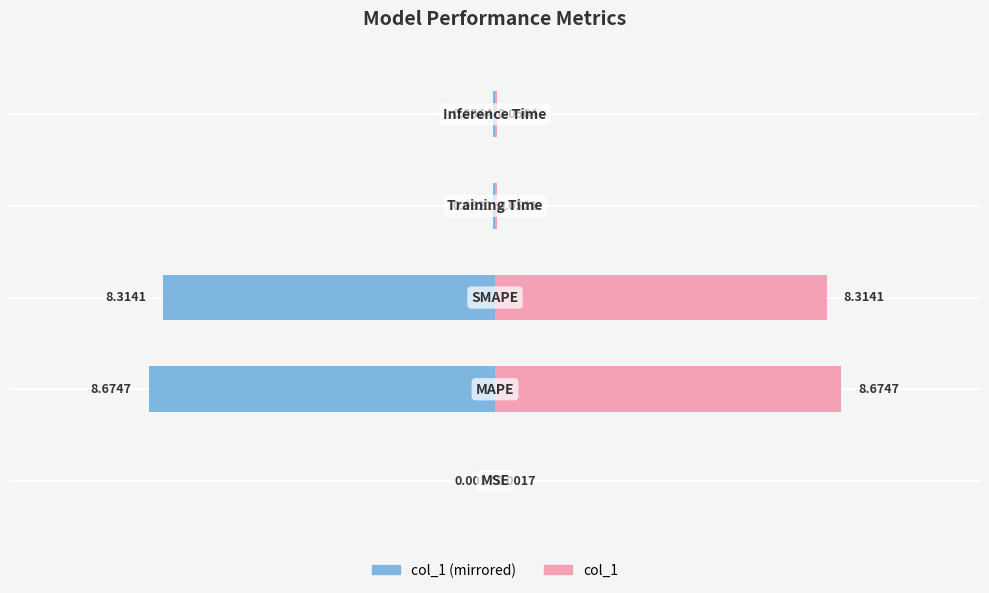

What position from the right is 5?

1